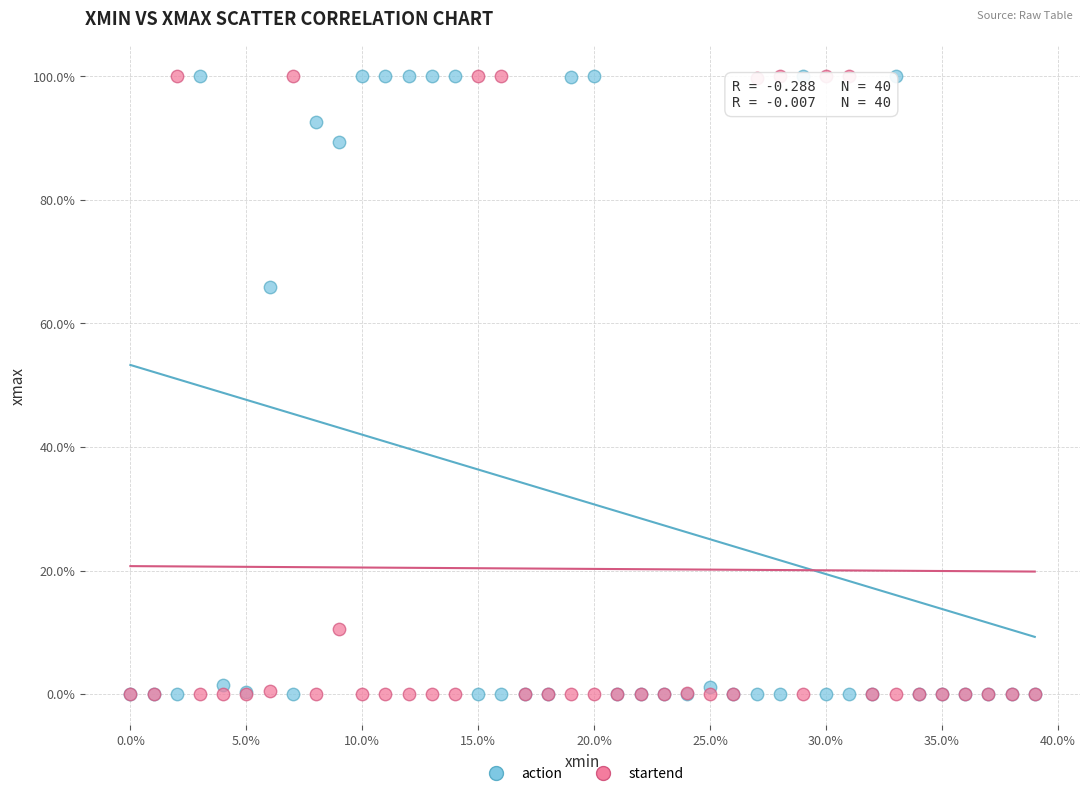

What are all the series names shown in the legend?

action, startend